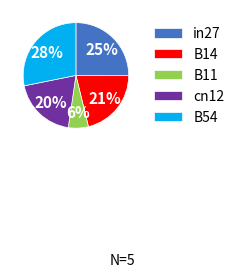

Which has a higher value, B54 or cn12?

B54